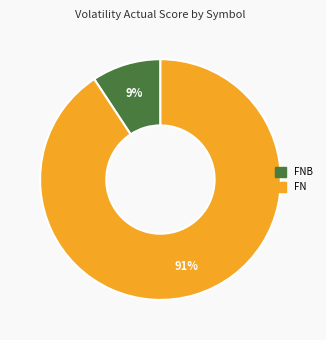

Does any single category account for the majority?

Yes